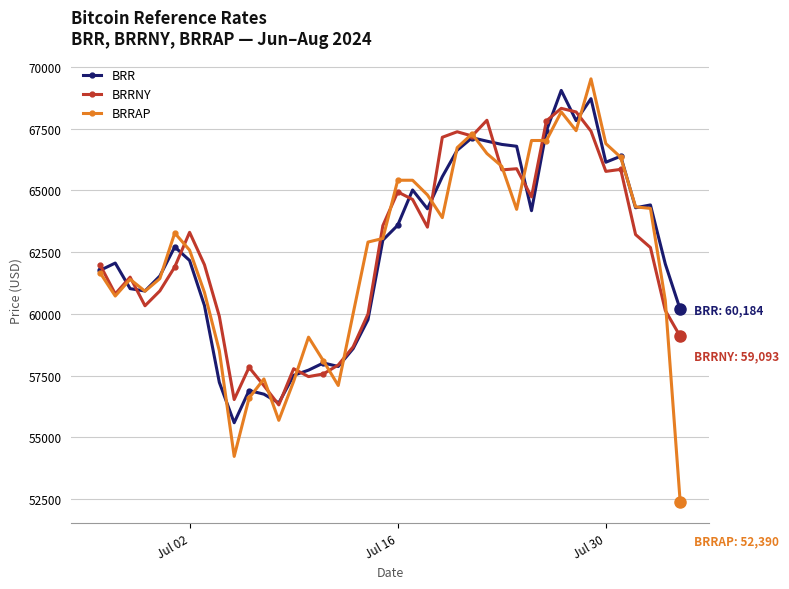

What is the maximum value for BRR?

69051.0